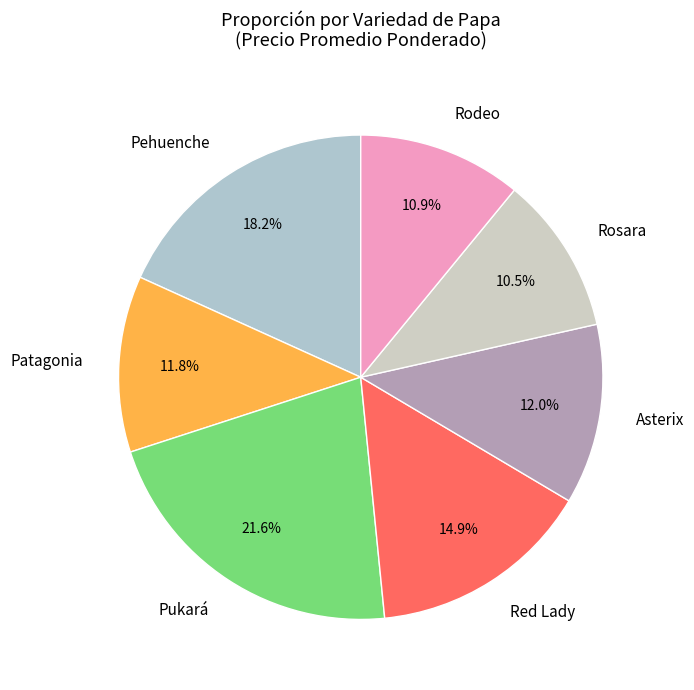

Between Rodeo and Red Lady, which is larger?

Red Lady